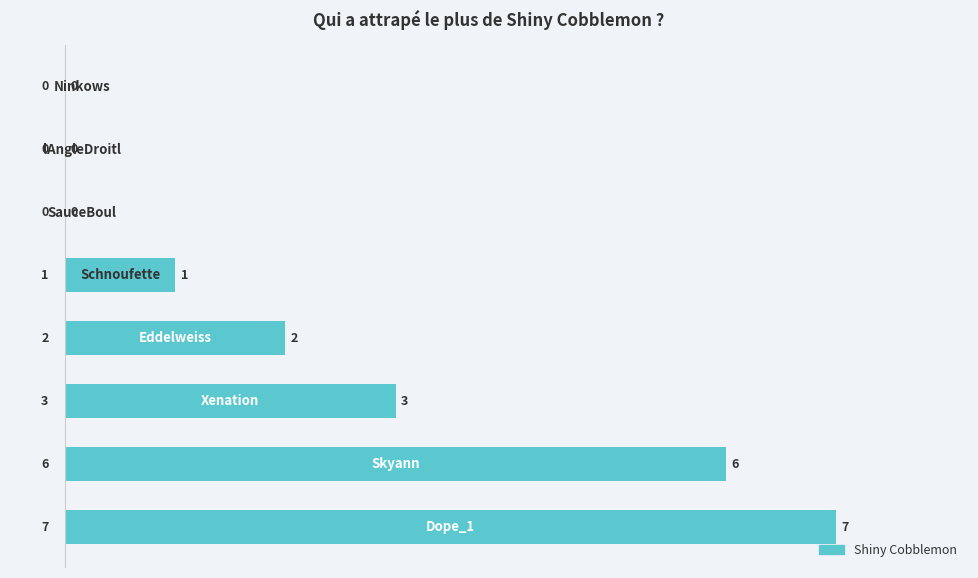

What is the sum of all values?

19